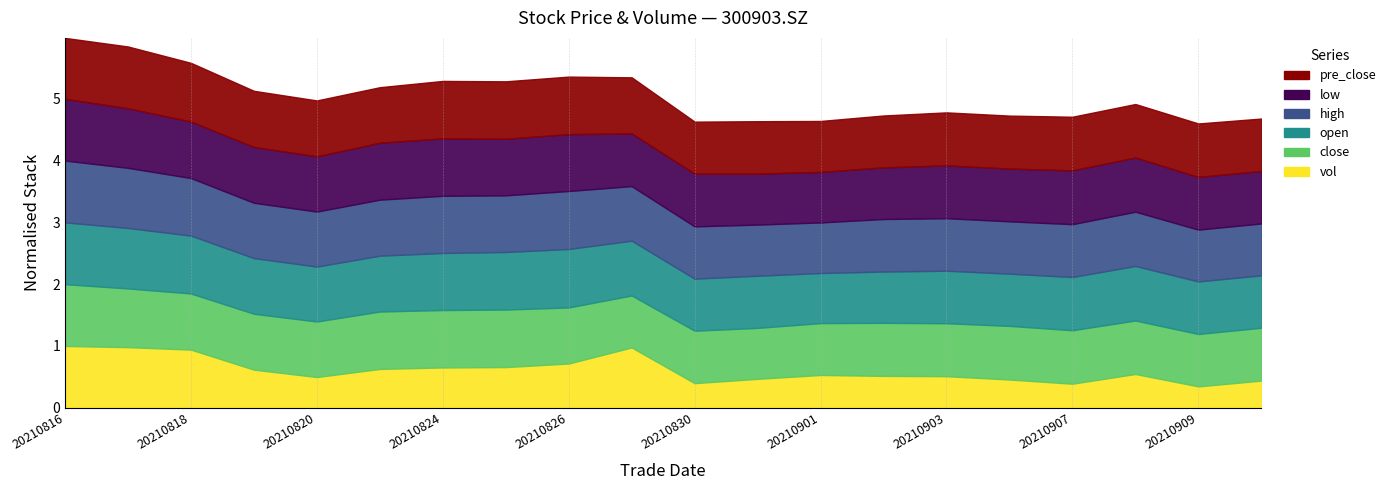

Is it true that high equals 31.4 at 20210909?

True